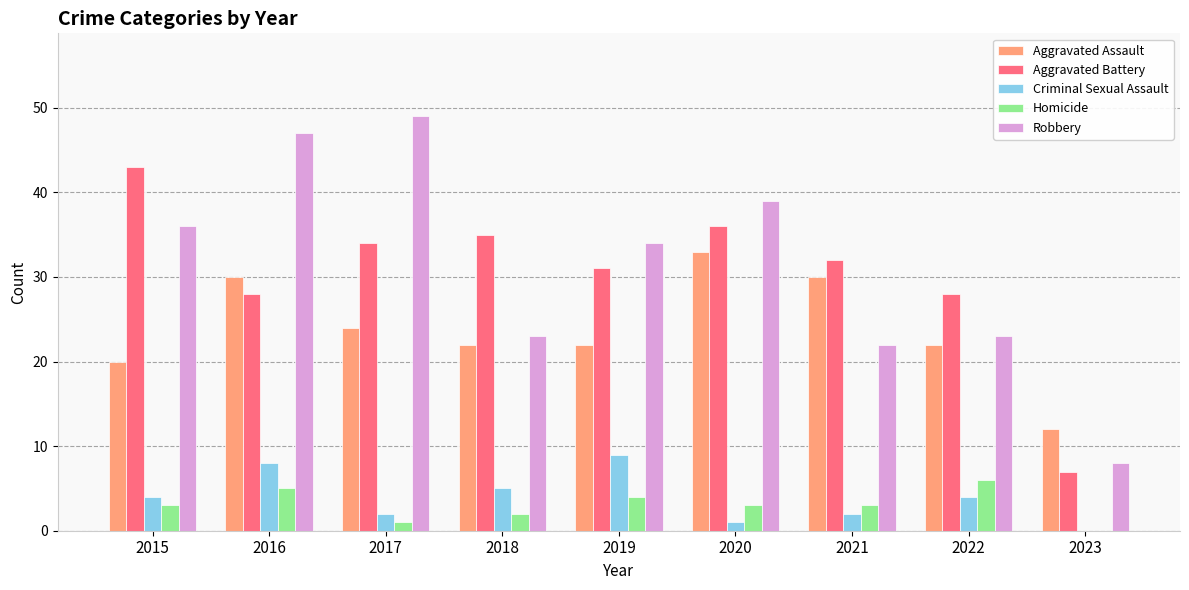

What is the spread (max minus min) of values at 2015?

40